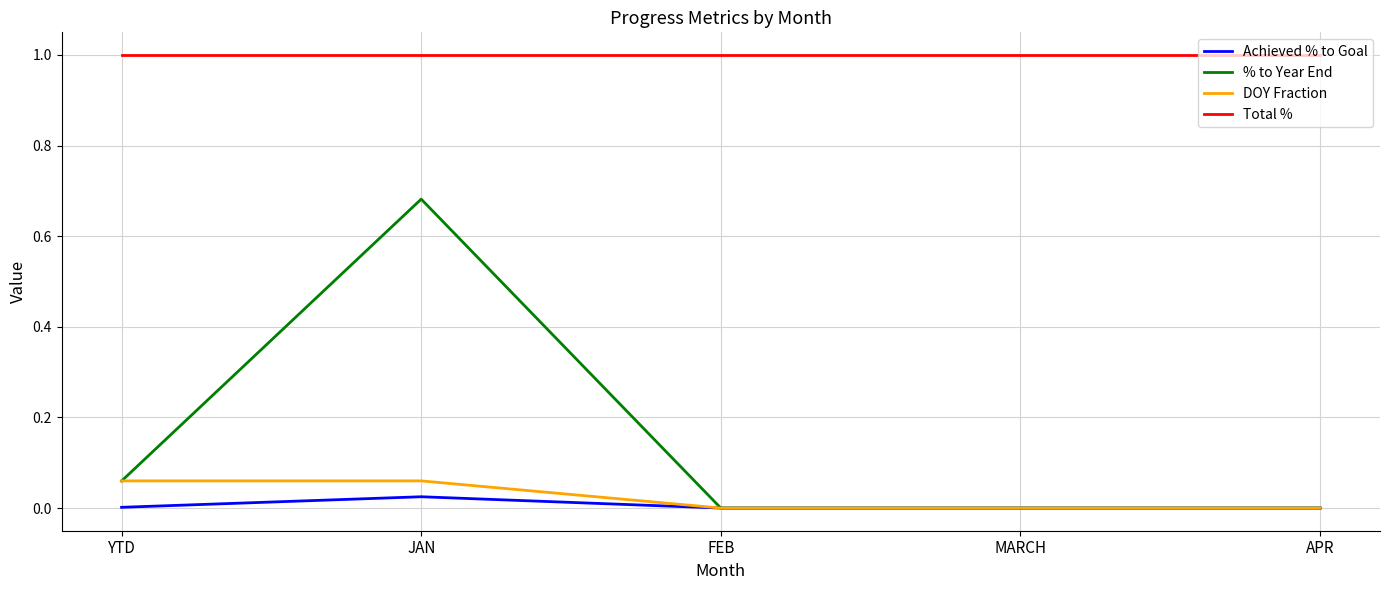

True or false: % to Year End and Total % cross at least once.

False